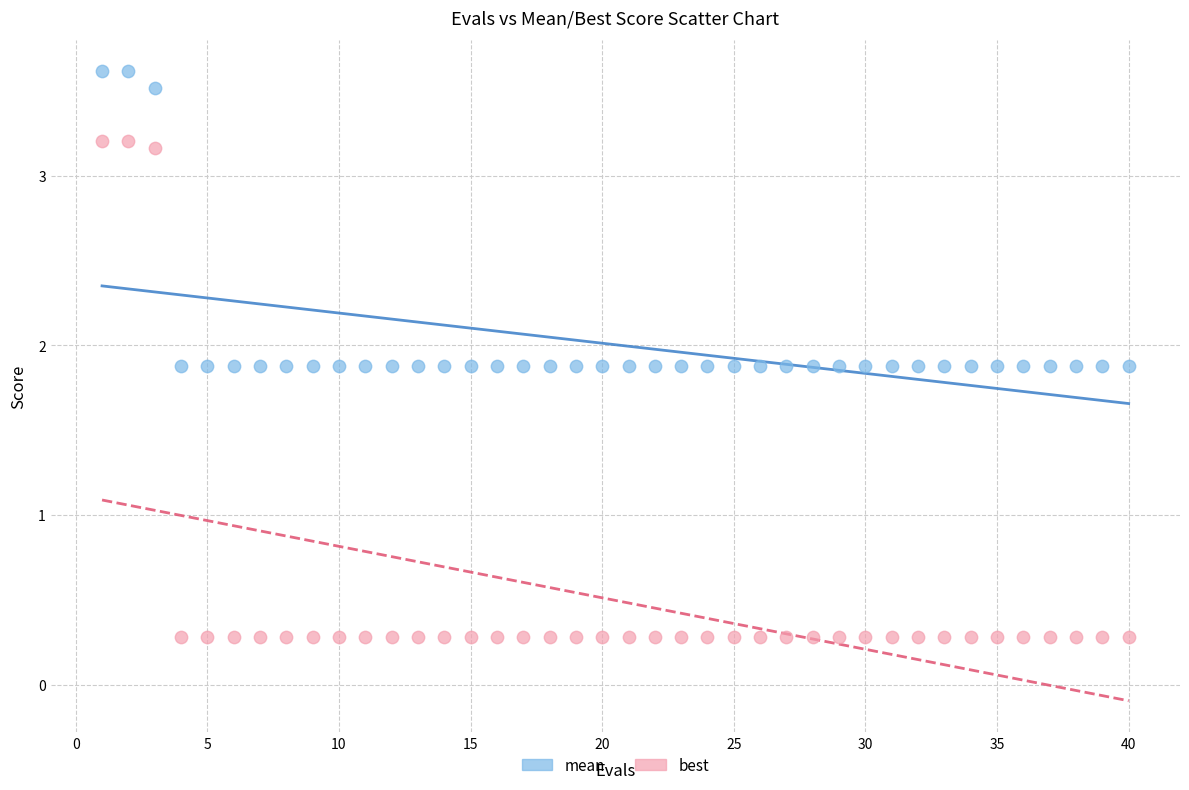

Which series reaches the maximum Y coordinate?

mean